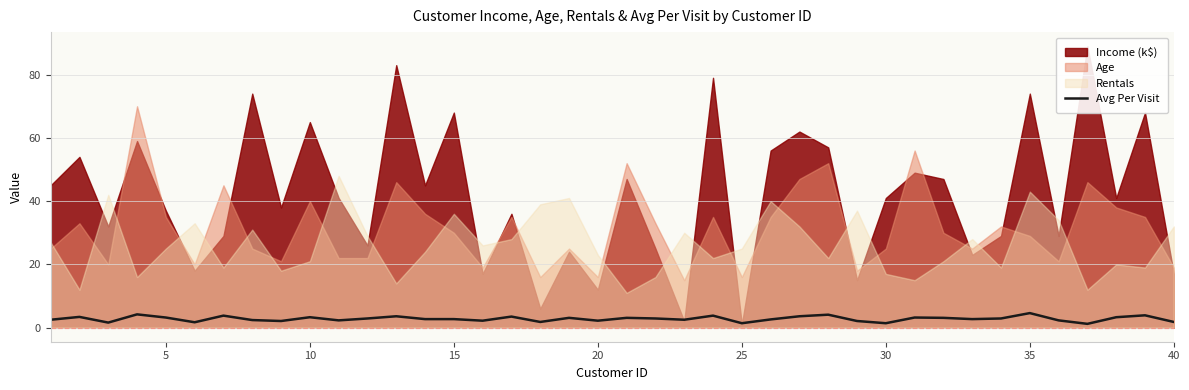

How many data points are less than 2?

7